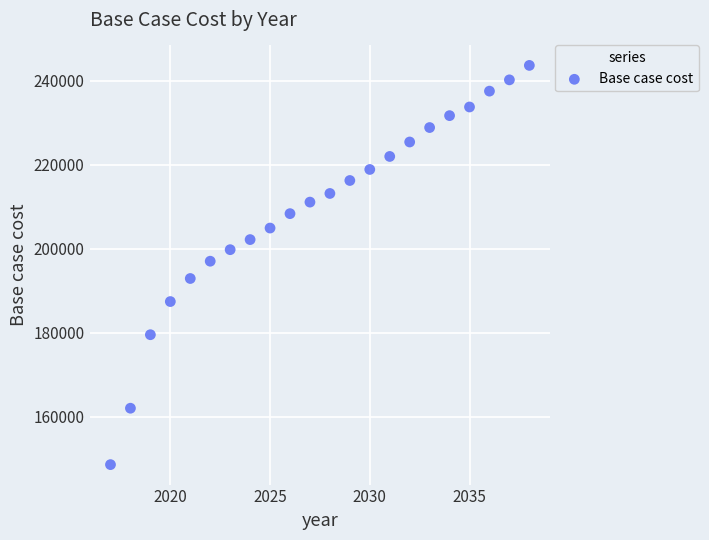

What is the range of Y values (max minus min)?

95089.3